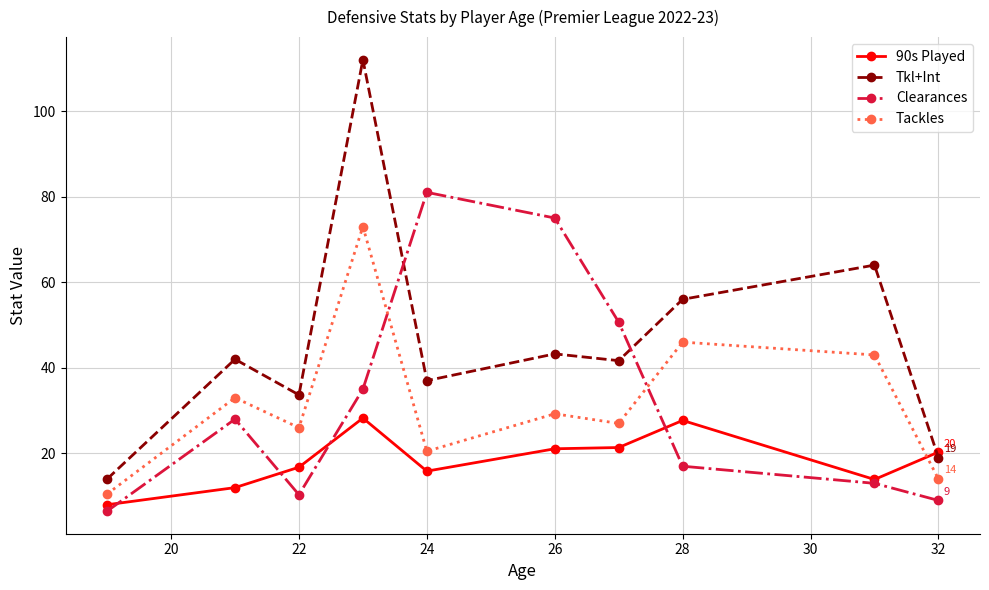

Which series has the widest spread of values?

Tkl+Int